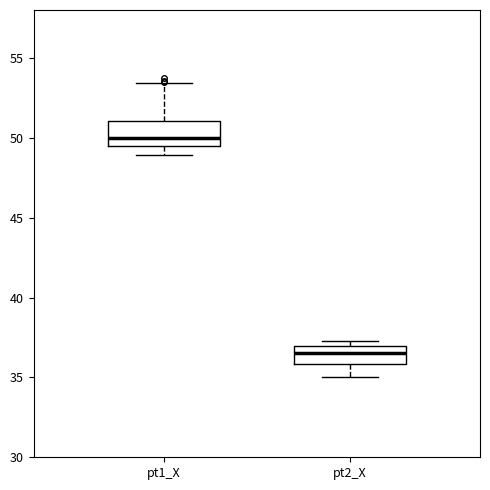

Which box has the lowest median line?

pt2_X